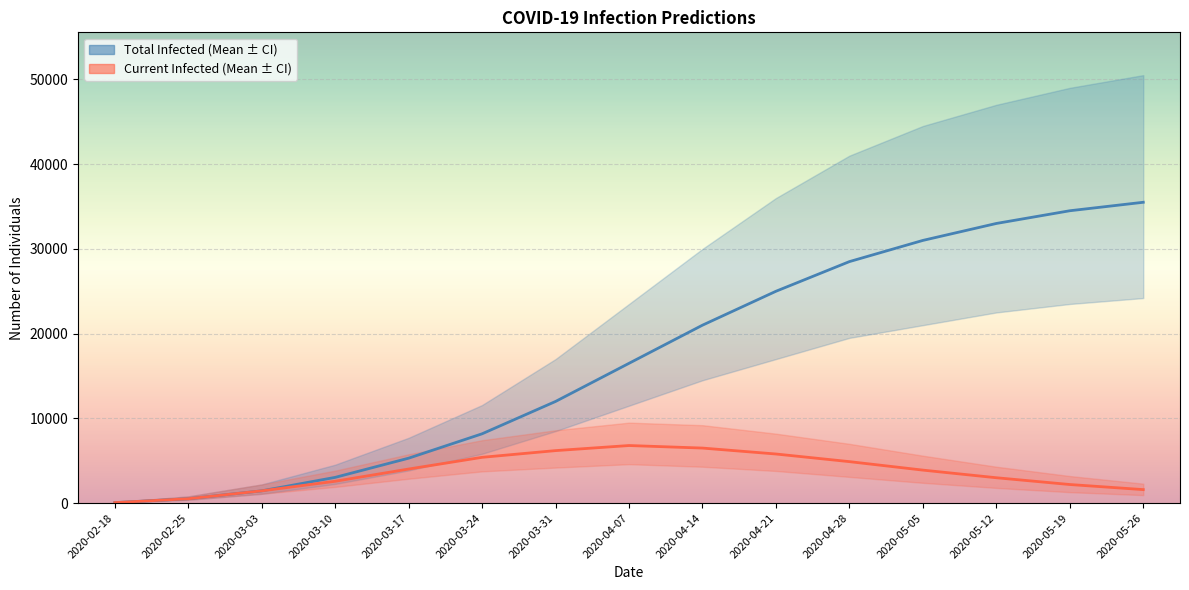

Which category has the highest value across all series?

2020-05-26